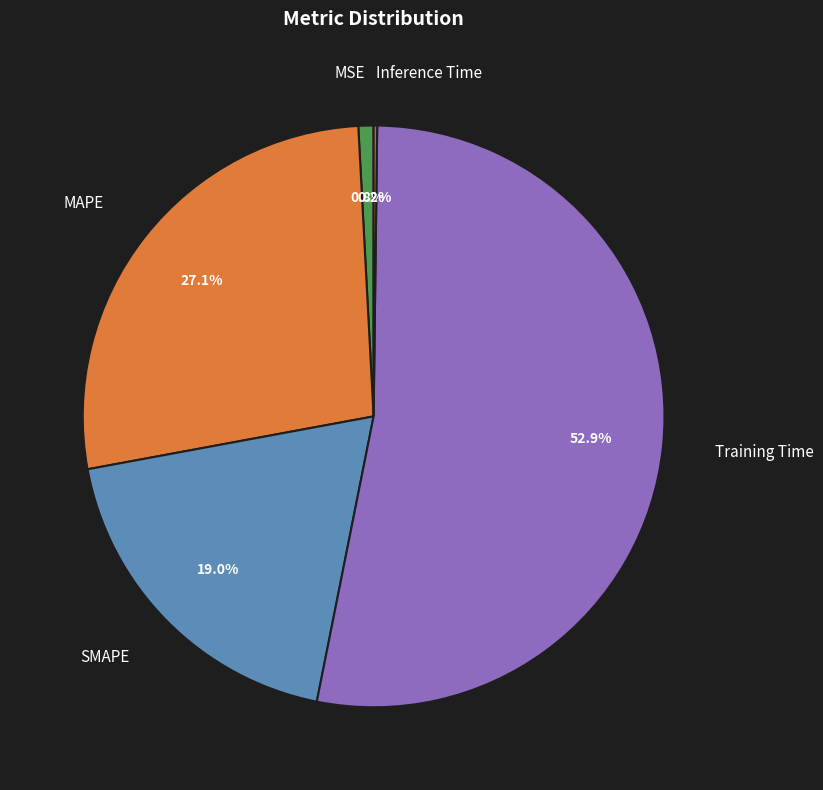

What portion of the pie excludes MAPE?

72.9%